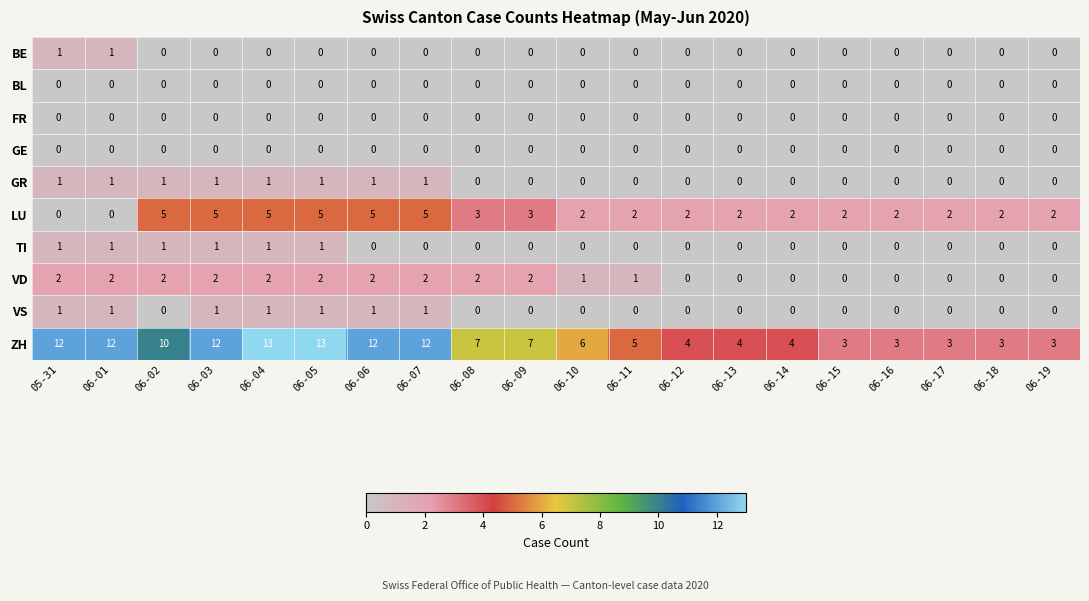

Which series has the widest spread of values?

ZH